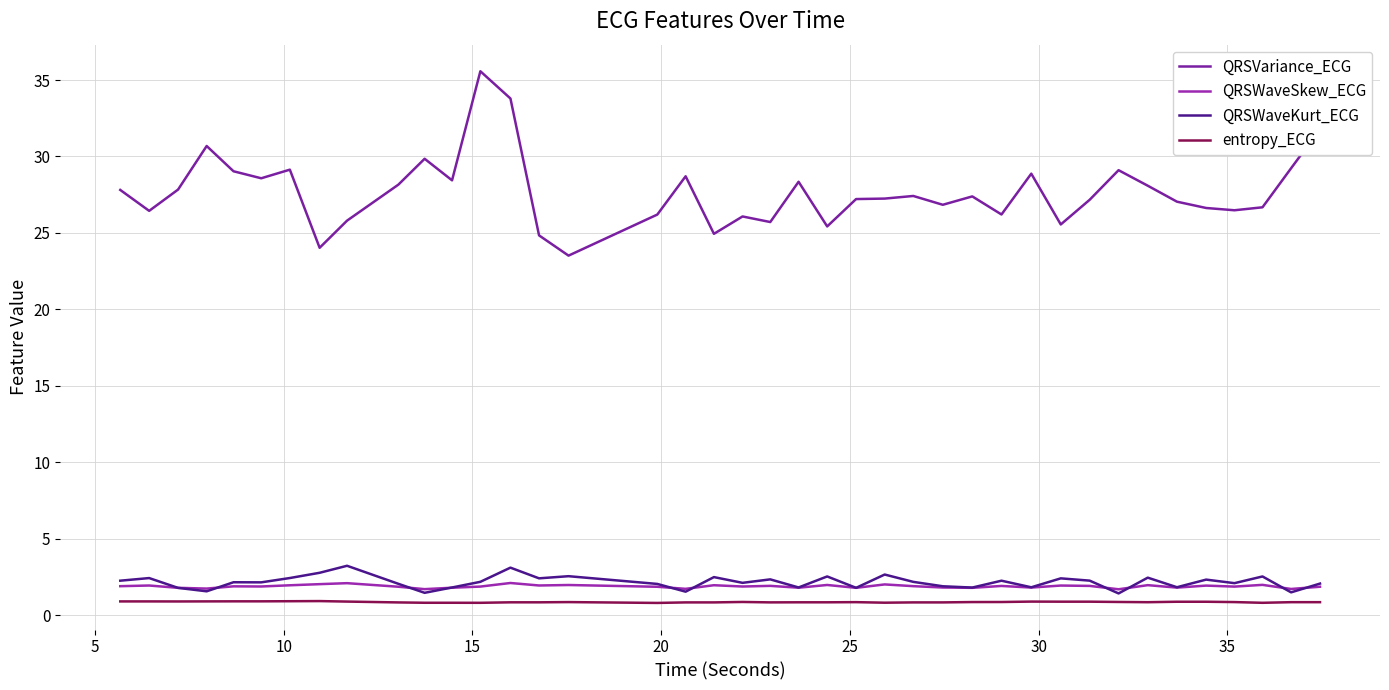

At how many categories does at least one series exceed 12?

40